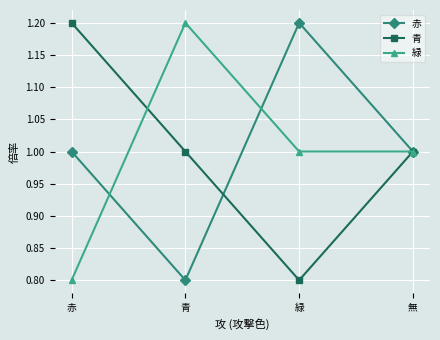

What is the minimum value shown in the chart?

0.8